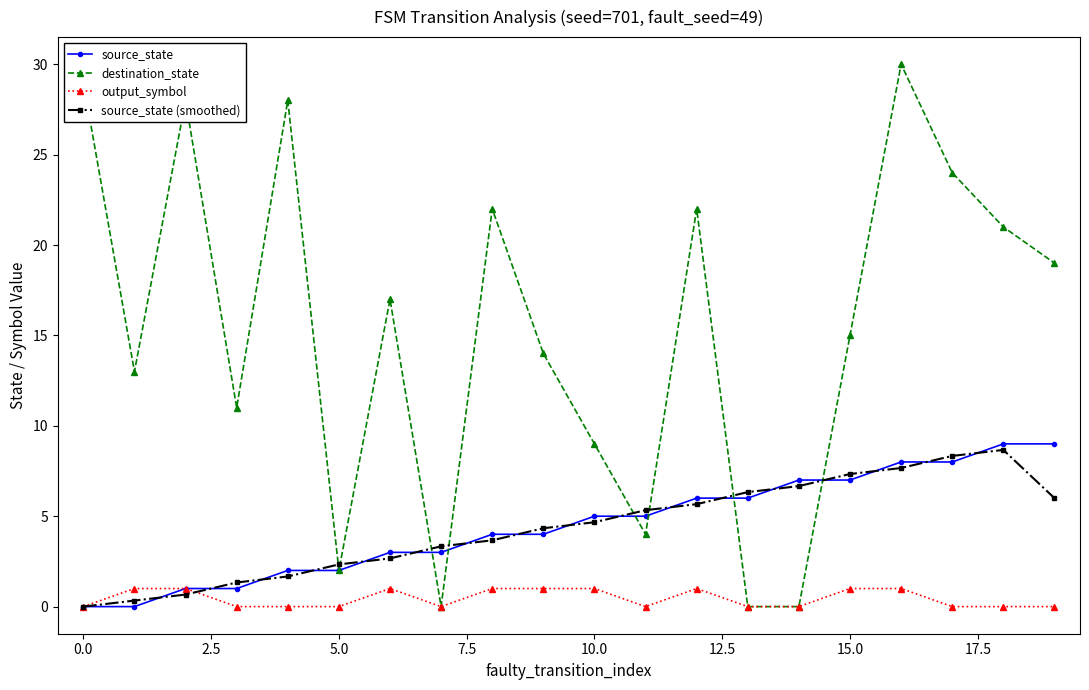

Which series has the widest spread of values?

destination_state